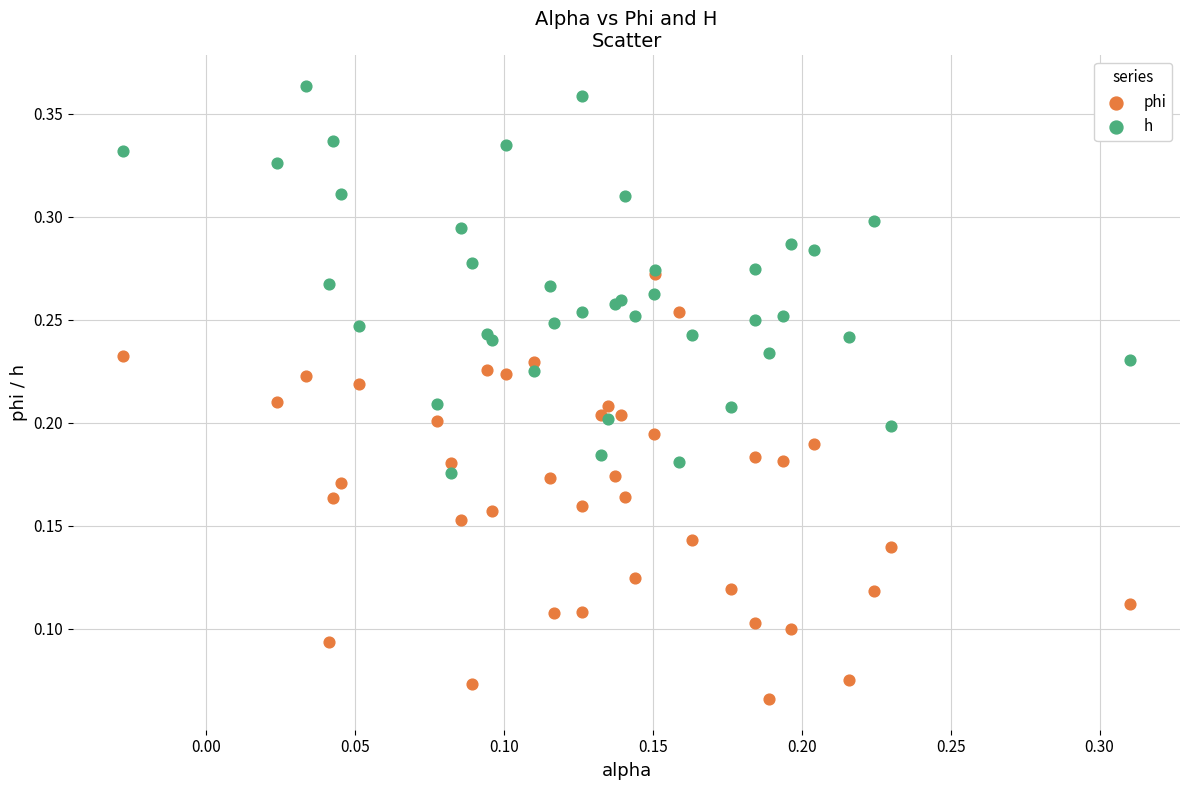

What are all the series names shown in the legend?

phi, h